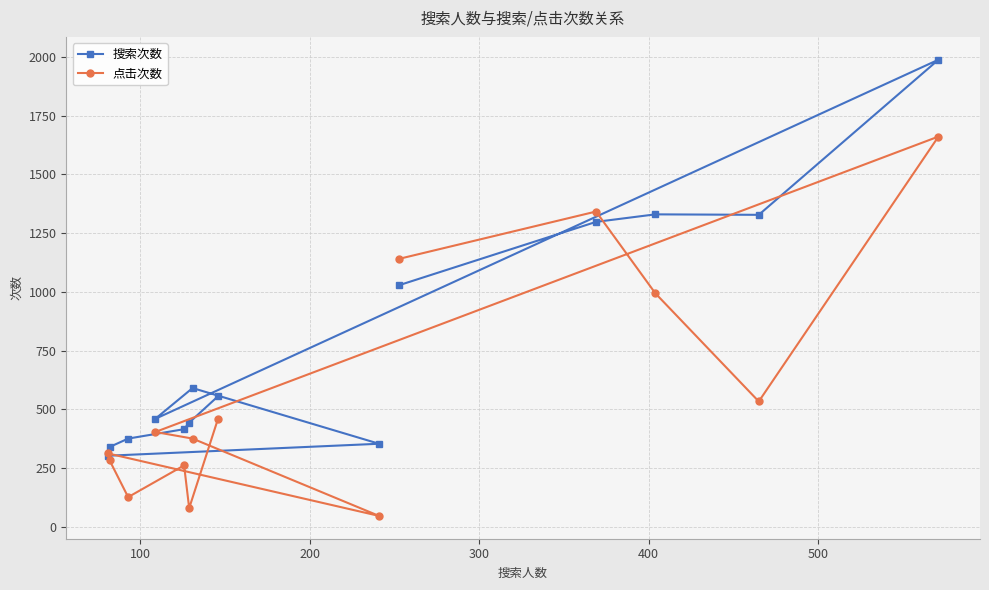

List the series in order of their peak value, highest first.

搜索次数, 点击次数